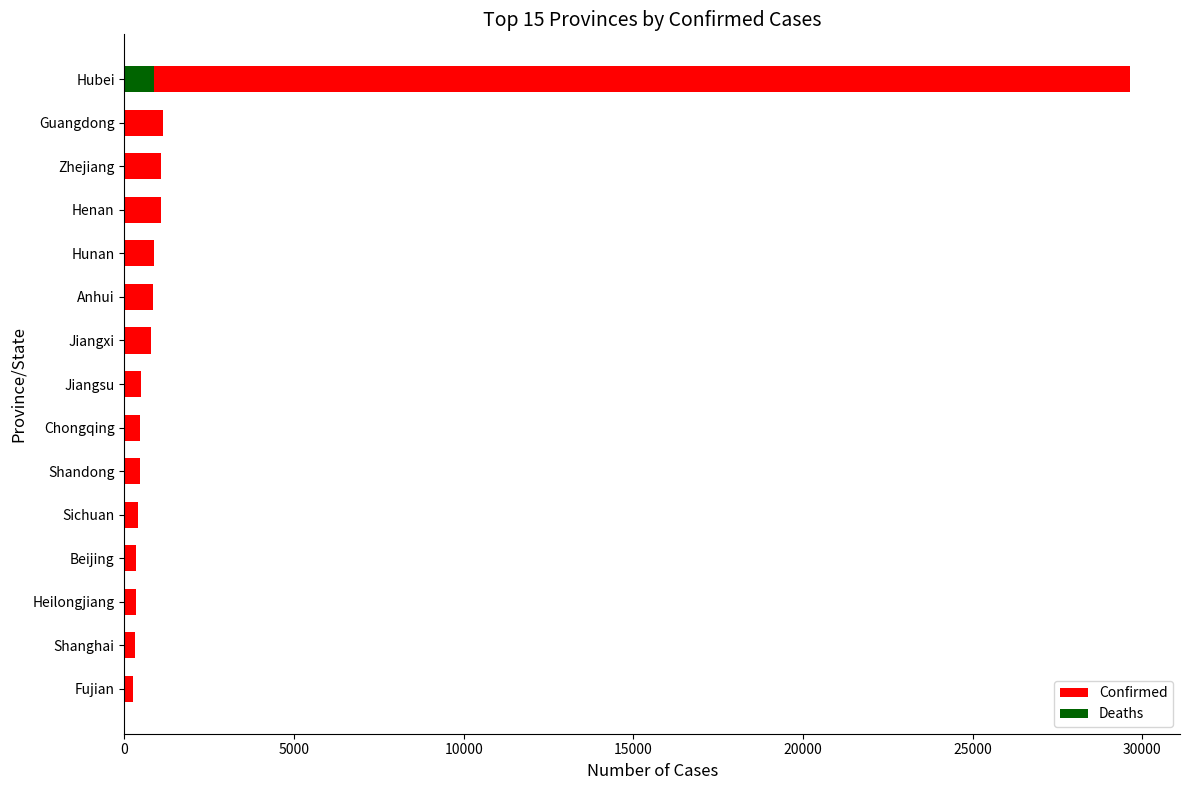

What is the difference between the highest and lowest values at Hunan?

878